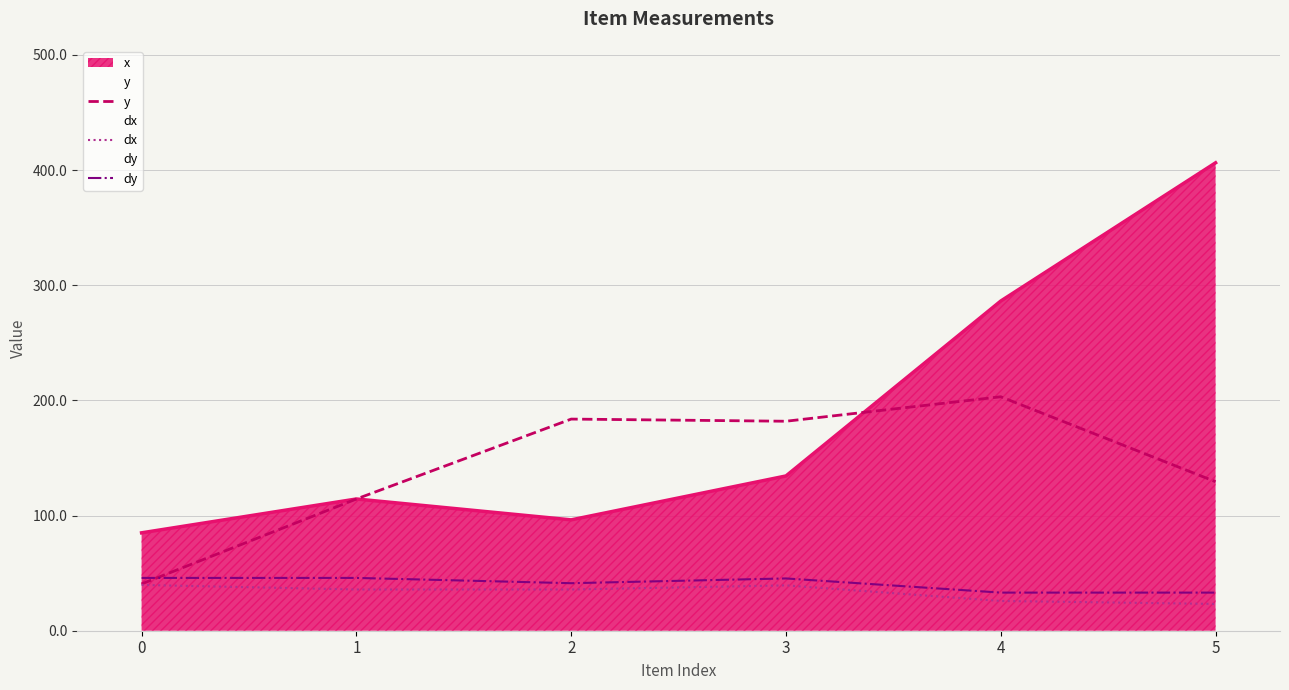

Is it true that y equals 52.0 at 2?

False